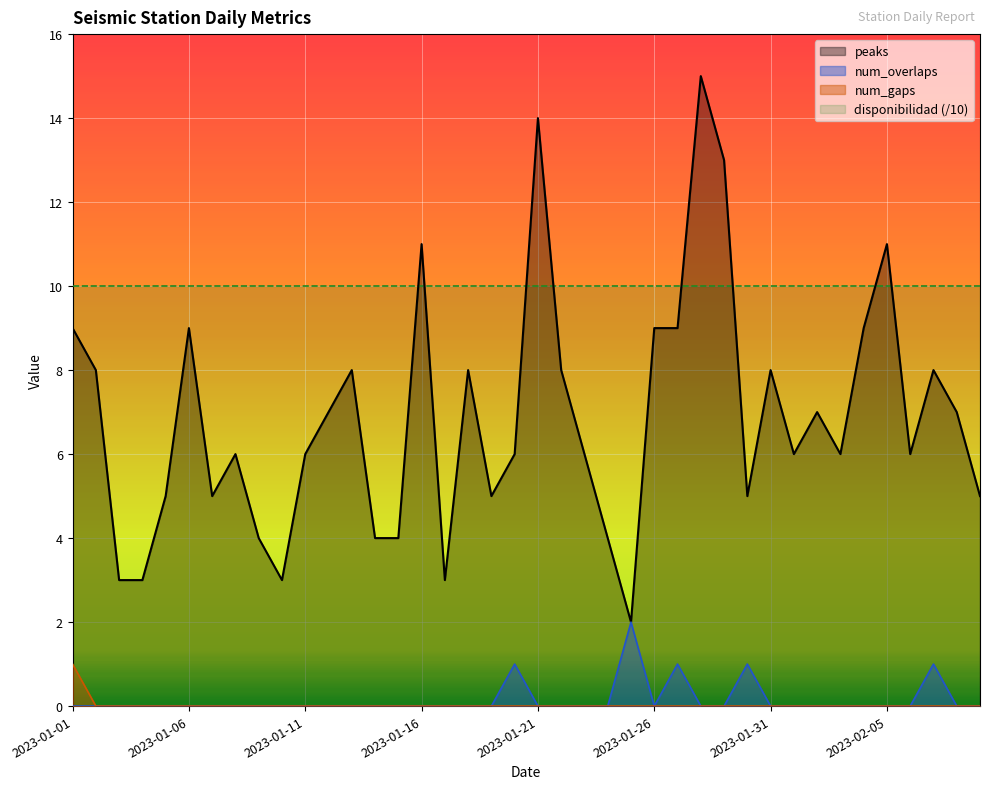

What is the difference between the highest and lowest values at 2023-01-31?

10